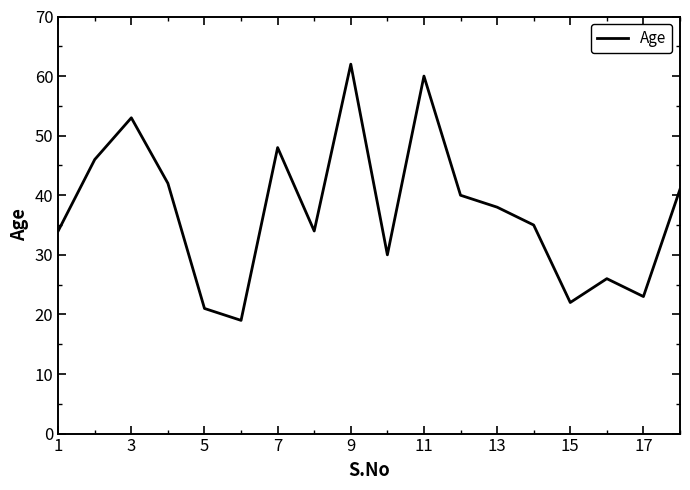

What is the difference between the maximum and minimum values?

43